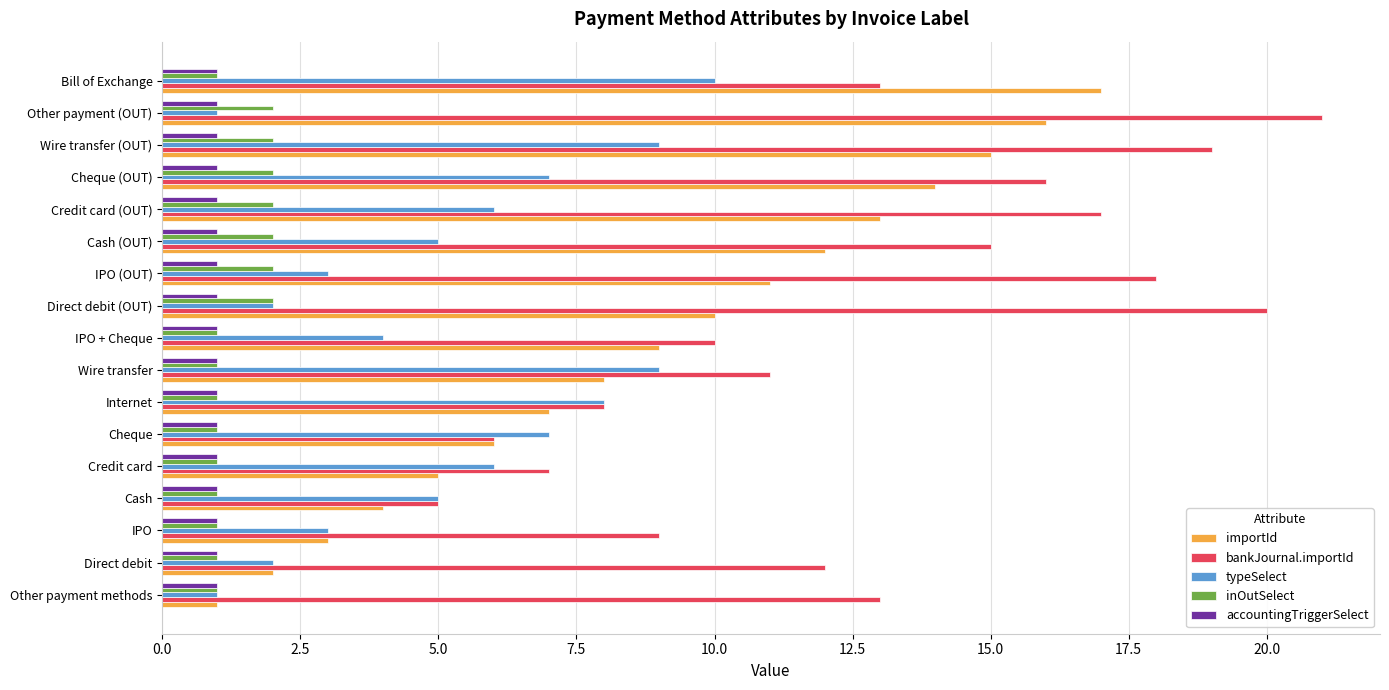

What is the difference between the maximum and second lowest values in the importId series?

15